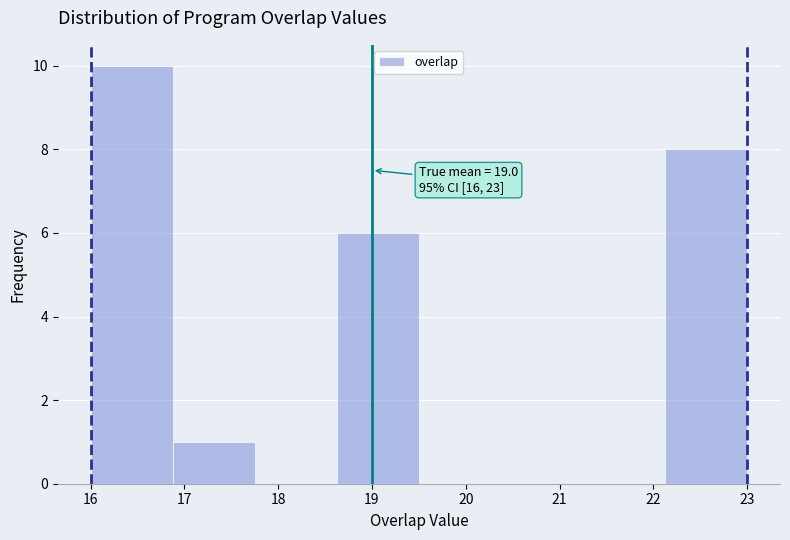

Over which range of the x-axis is the bar tallest?

16.0 to 16.9